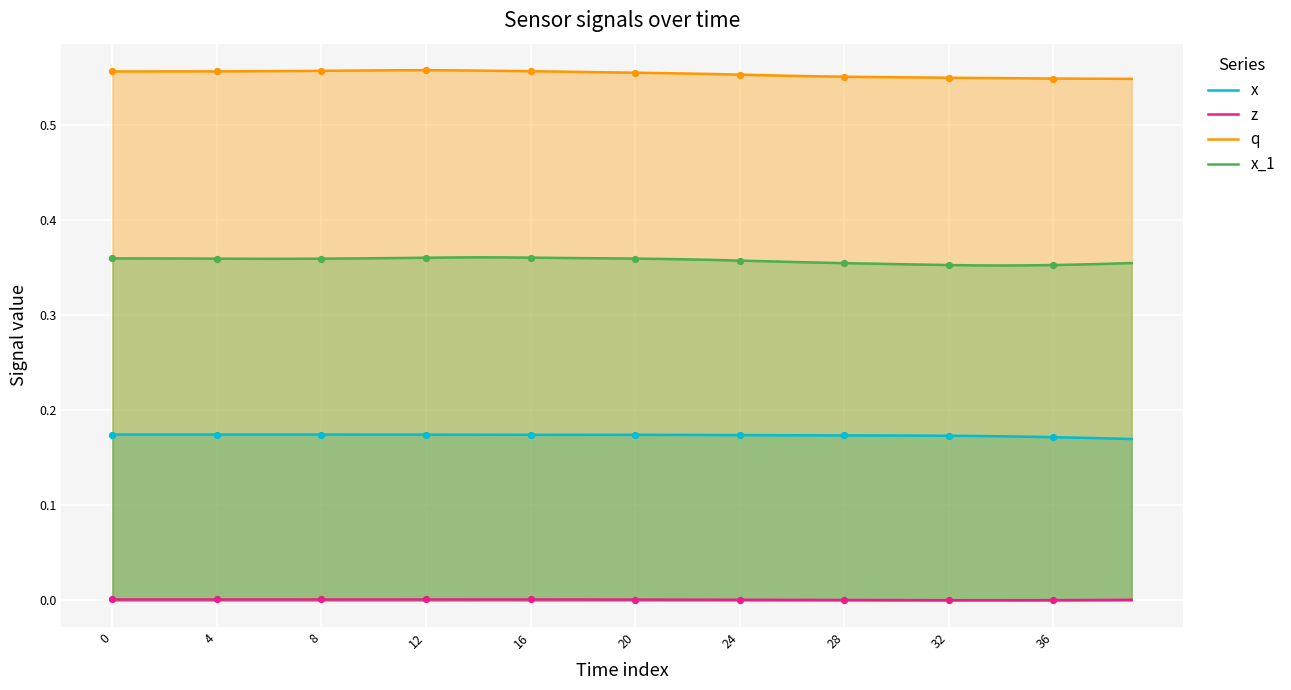

At which category is the sum across all series the highest?

13